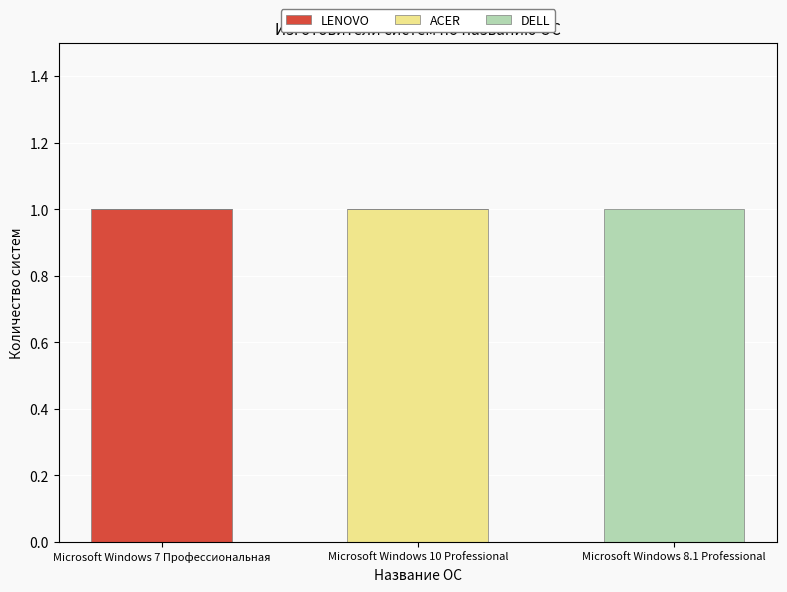

At which label does LENOVO reach its peak?

Microsoft Windows 7 Профессиональная